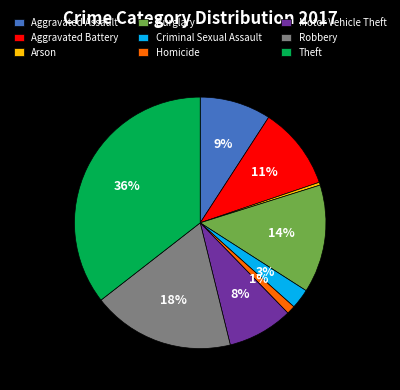

To the nearest percent, what is the combined percentage of Arson and Homicide?

1%